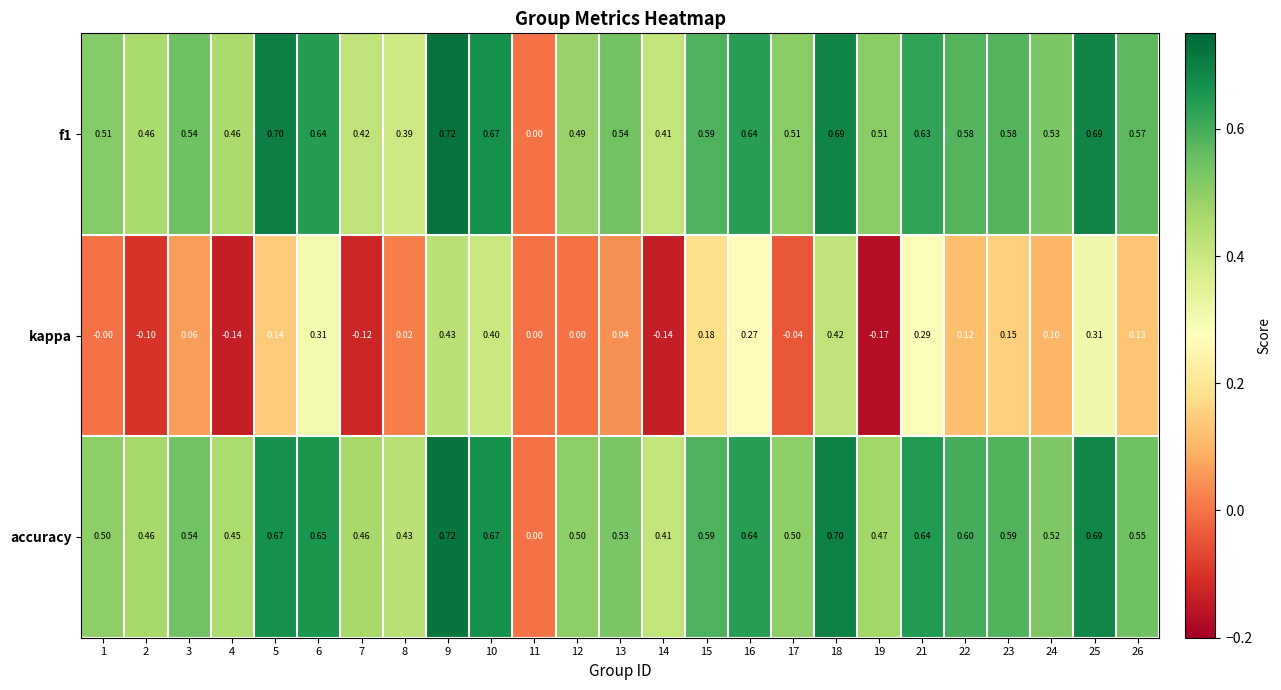

Between 16 and 24, which series saw the biggest shift?

kappa